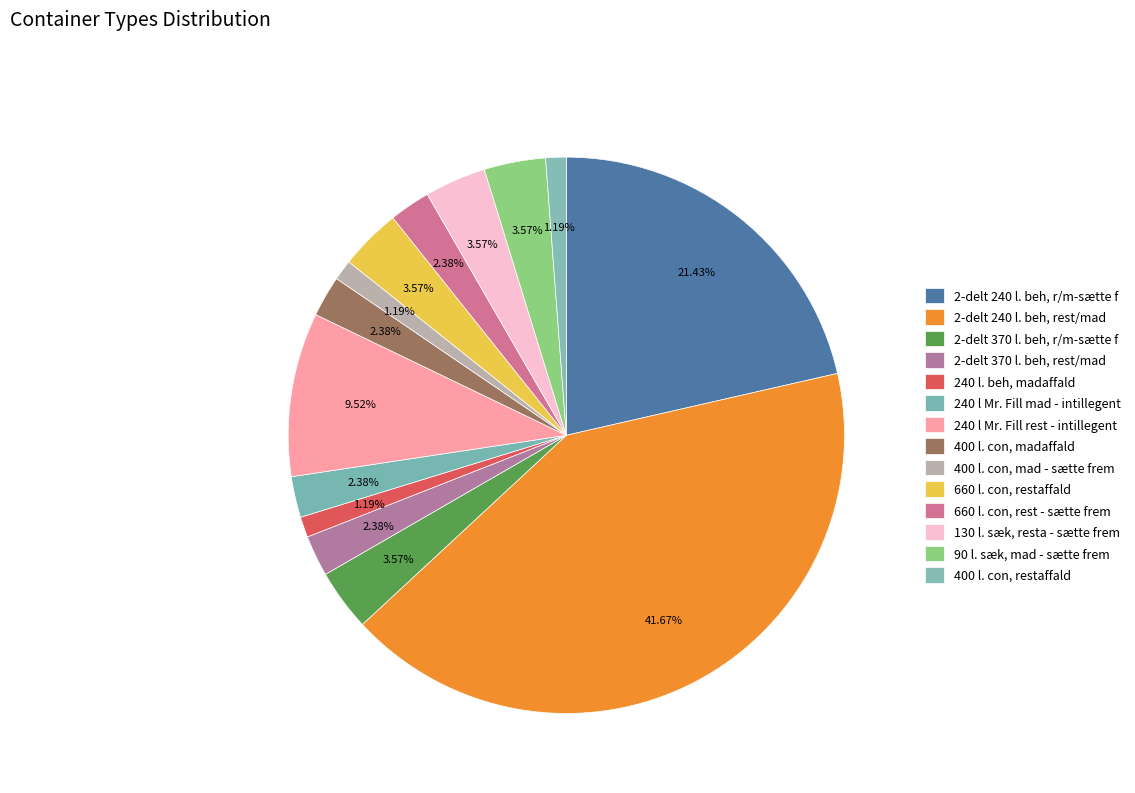

What is the largest slice in the pie chart?

2-delt 240 l. beh, rest/mad